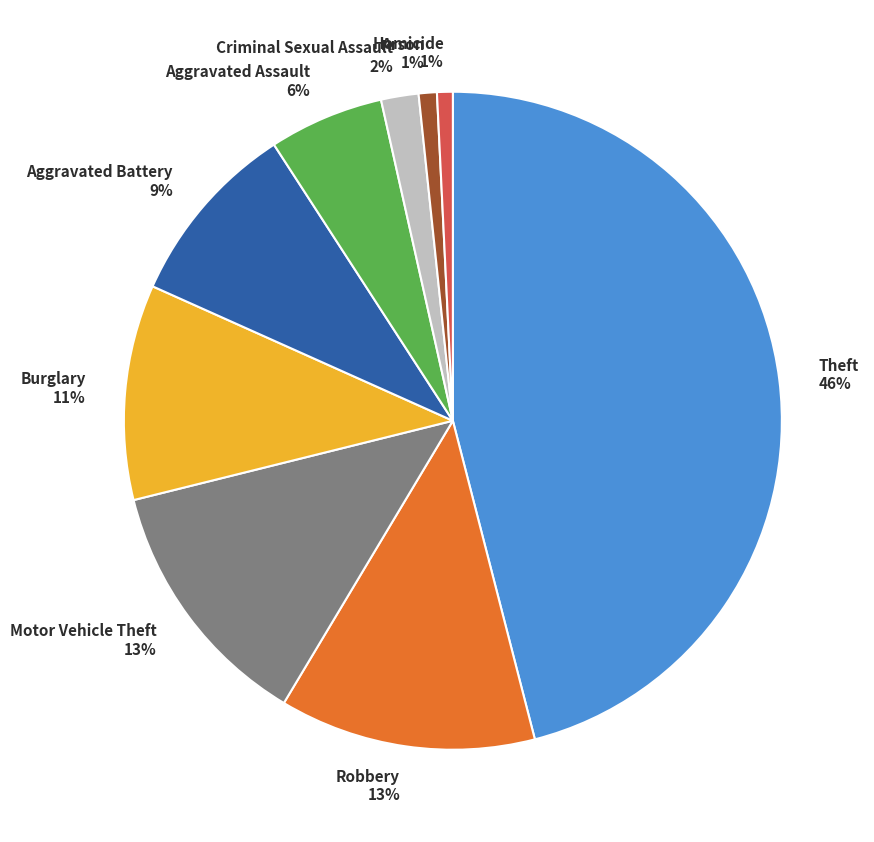

The Aggravated Battery slice represents 9% of the pie. True or false?

True